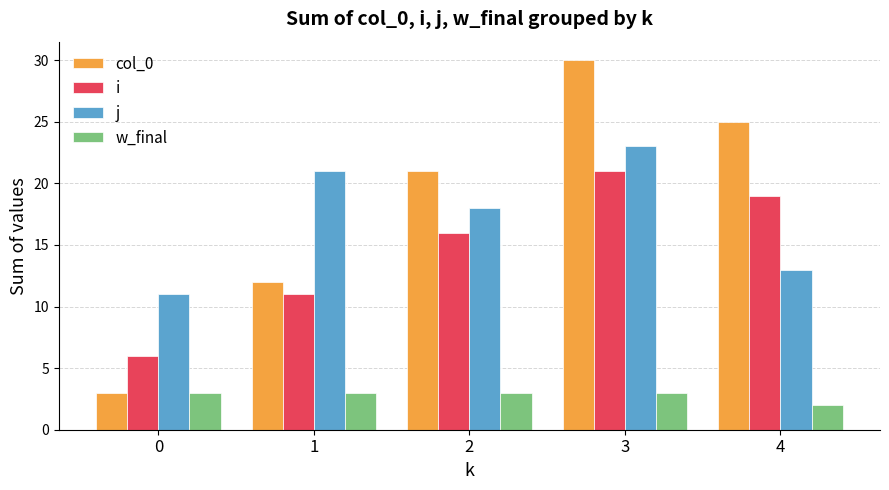

At how many categories does at least one series exceed 24?

2